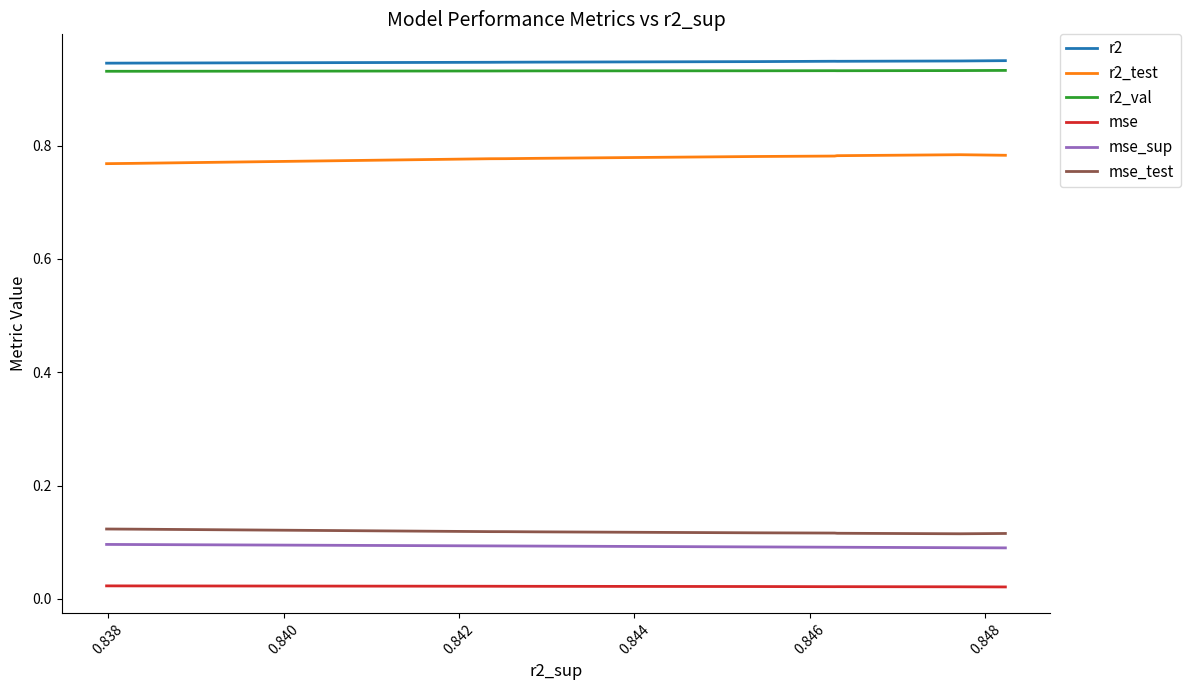

What is the sum of all mse values?

0.2